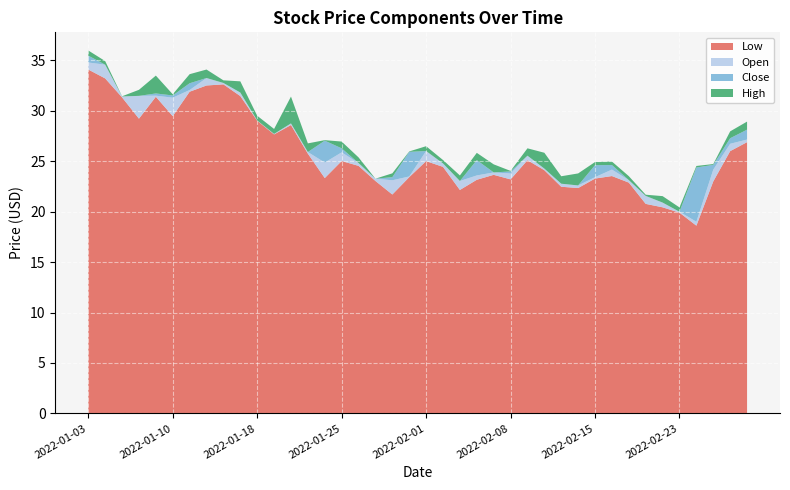

Reading left to right, what are all the values shown in this chart?

Low: 34.1	33.2	31.3	29.2	31.4	29.5	31.9	32.5	32.6	31.5	29.0	27.7	28.6	25.8	23.3	25.0	24.5	23.0	21.7	23.4	25.0	24.4	22.1	23.2	23.6	23.2	25.1	24.1	22.5	22.3	23.3	23.5	22.9	20.8	20.4	19.9	18.6	23.0	26.0	26.9
Open: 34.8	35.6	34.4	31.5	31.5	31.3	32.1	33.4	34.4	32.1	31.0	29.1	28.8	28.1	24.9	25.9	27.5	25.9	23.1	23.5	26.4	27.0	24.1	23.6	25.0	23.8	25.7	24.7	24.2	22.7	23.4	24.2	24.0	23.1	20.9	21.1	19.0	24.2	26.7	27.1
Close: 35.5	34.6	31.4	31.5	31.7	31.5	32.7	33.2	32.8	31.8	29.0	27.7	28.8	25.9	27.0	26.3	24.8	23.3	23.4	25.9	26.0	24.8	23.0	25.1	23.9	24.0	25.6	24.3	22.8	22.6	24.6	24.6	23.1	21.6	20.9	20.0	24.4	24.6	27.3	28.1
High: 36.0	36.0	34.4	32.1	33.5	31.6	33.6	34.2	34.7	33.2	31.5	29.6	31.4	29.0	27.1	26.9	28.1	25.9	23.8	26.0	26.9	27.4	24.7	25.8	25.8	24.0	26.4	26.3	25.0	23.9	24.9	25.0	24.4	23.3	21.5	21.5	24.5	24.7	28.0	28.9